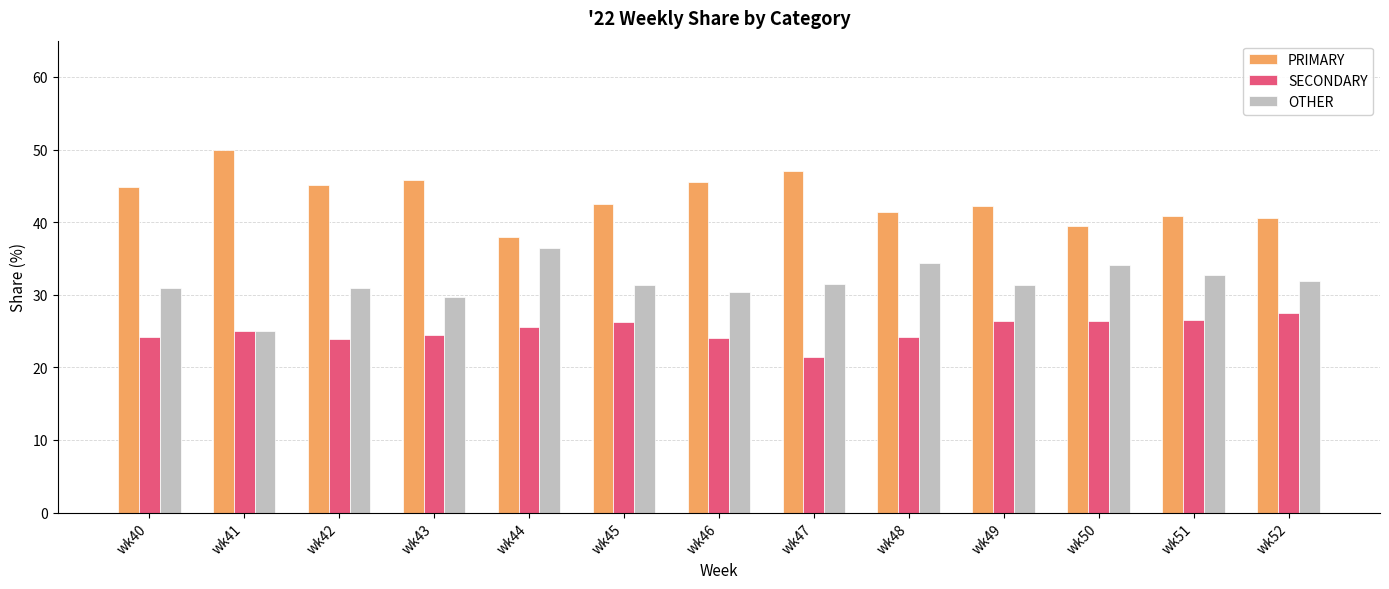

What is the sum of the SECONDARY values at wk44 and wk42?

49.4